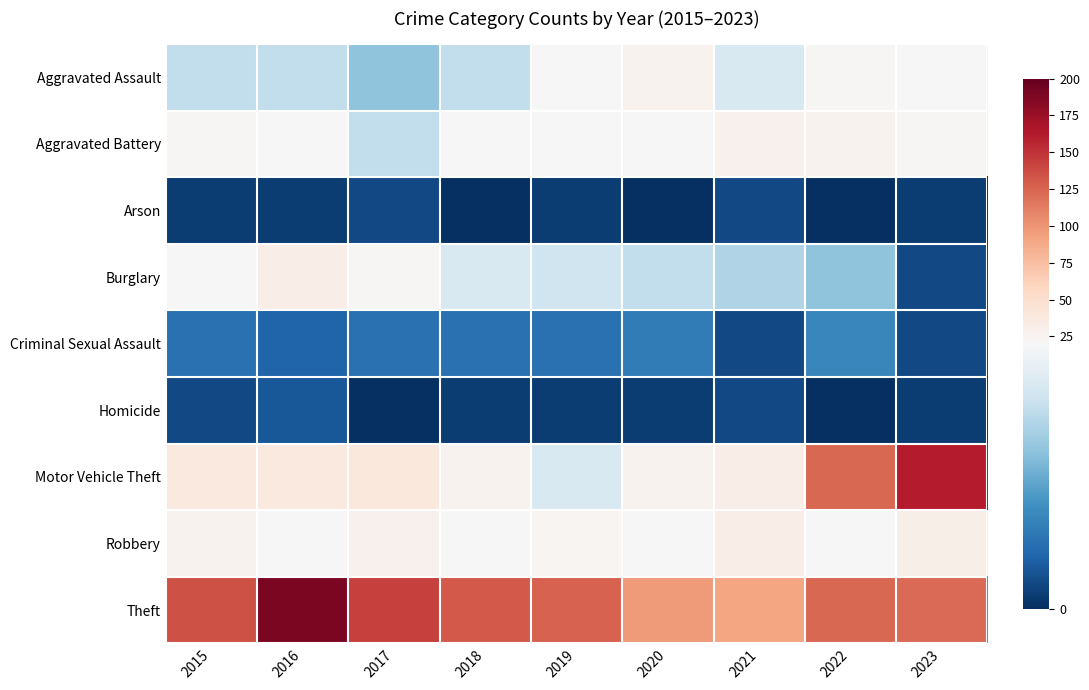

Reading left to right, list all the values displayed in this chart.

Aggravated Assault: 2015=15	2016=15	2017=12	2018=15	2019=21	2020=27	2021=17	2022=22	2023=21
Aggravated Battery: 2015=22	2016=21	2017=15	2018=20	2019=21	2020=20	2021=28	2022=27	2023=22
Arson: 2015=1	2016=1	2017=2	2018=0	2019=1	2020=0	2021=2	2022=0	2023=1
Burglary: 2015=20	2016=32	2017=22	2018=17	2019=16	2020=15	2021=14	2022=12	2023=2
Criminal Sexual Assault: 2015=5	2016=4	2017=5	2018=5	2019=5	2020=6	2021=2	2022=7	2023=2
Homicide: 2015=2	2016=3	2017=0	2018=1	2019=1	2020=1	2021=2	2022=0	2023=1
Motor Vehicle Theft: 2015=38	2016=38	2017=39	2018=27	2019=17	2020=27	2021=32	2022=123	2023=161
Robbery: 2015=27	2016=21	2017=28	2018=20	2019=24	2020=20	2021=32	2022=20	2023=31
Theft: 2015=135	2016=190	2017=143	2018=131	2019=126	2020=97	2021=91	2022=124	2023=122